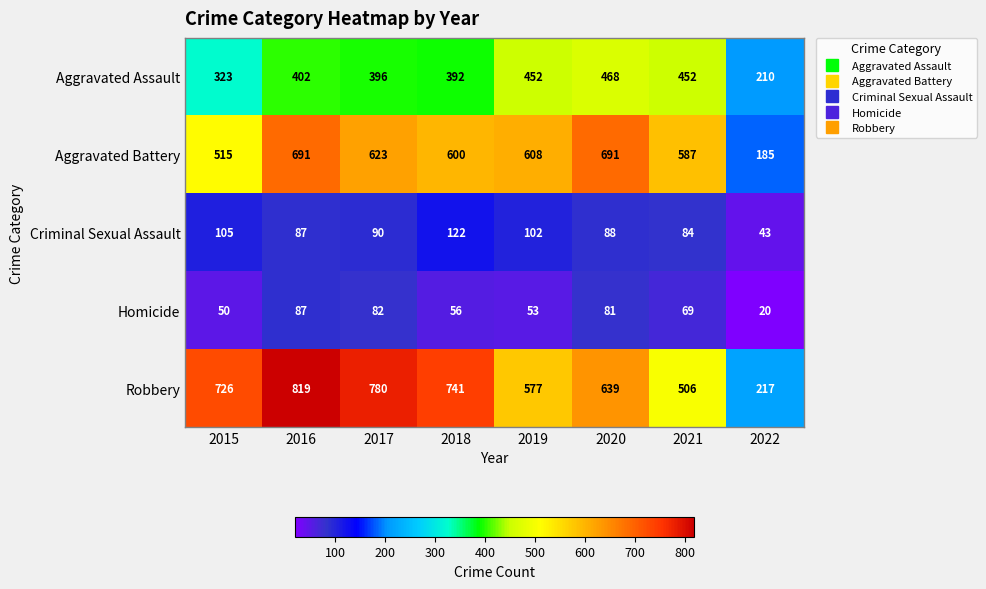

Read the Criminal Sexual Assault value at 2021.

84